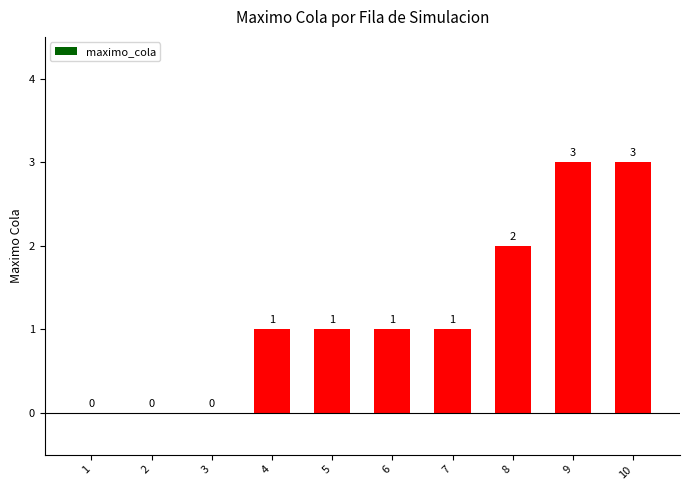

What is the maximum value shown in the chart?

3